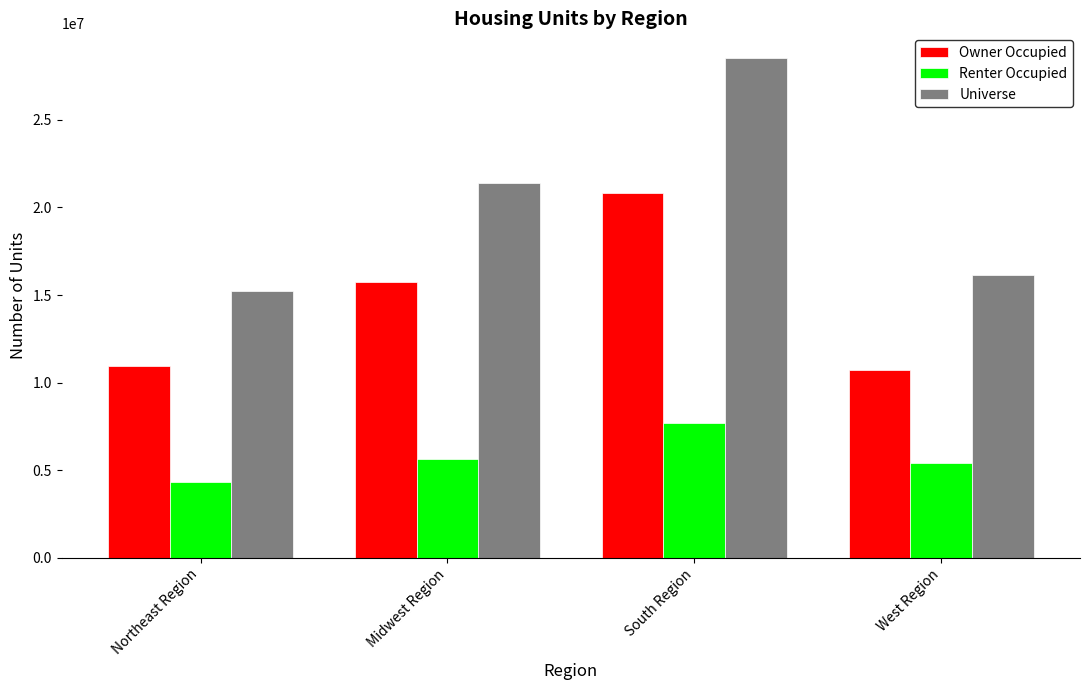

What is the maximum value for Universe?

28517319